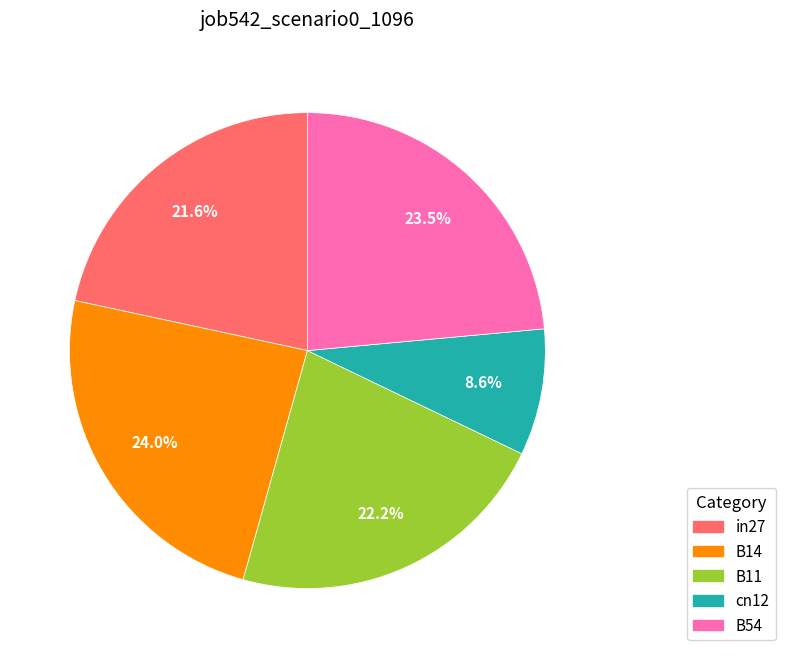

Which has a higher value, in27 or cn12?

in27